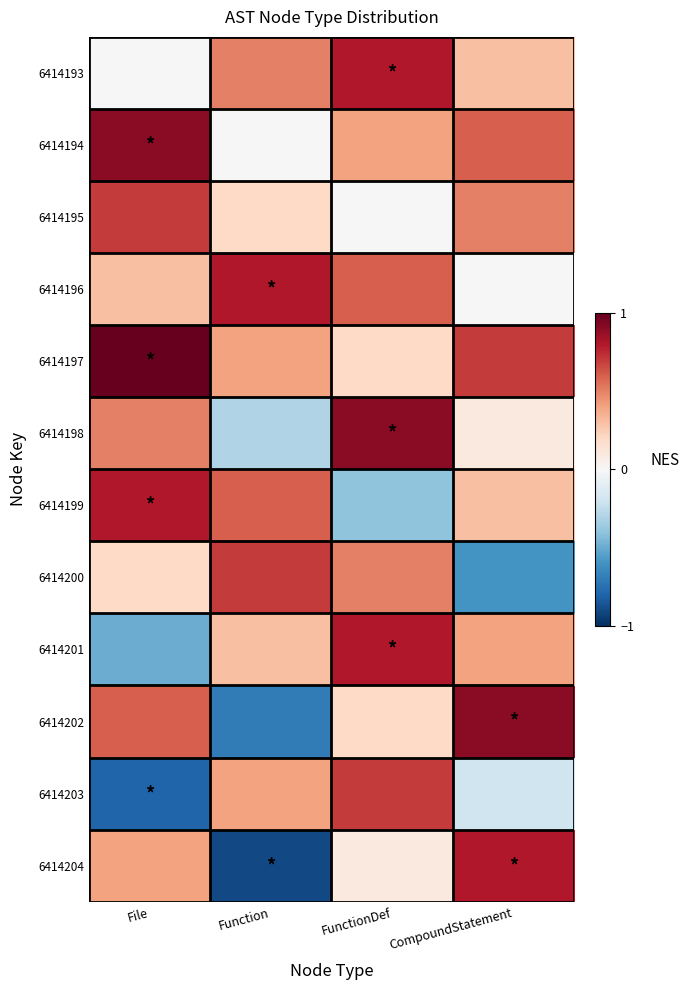

What is the minimum value shown in the chart?

-0.9